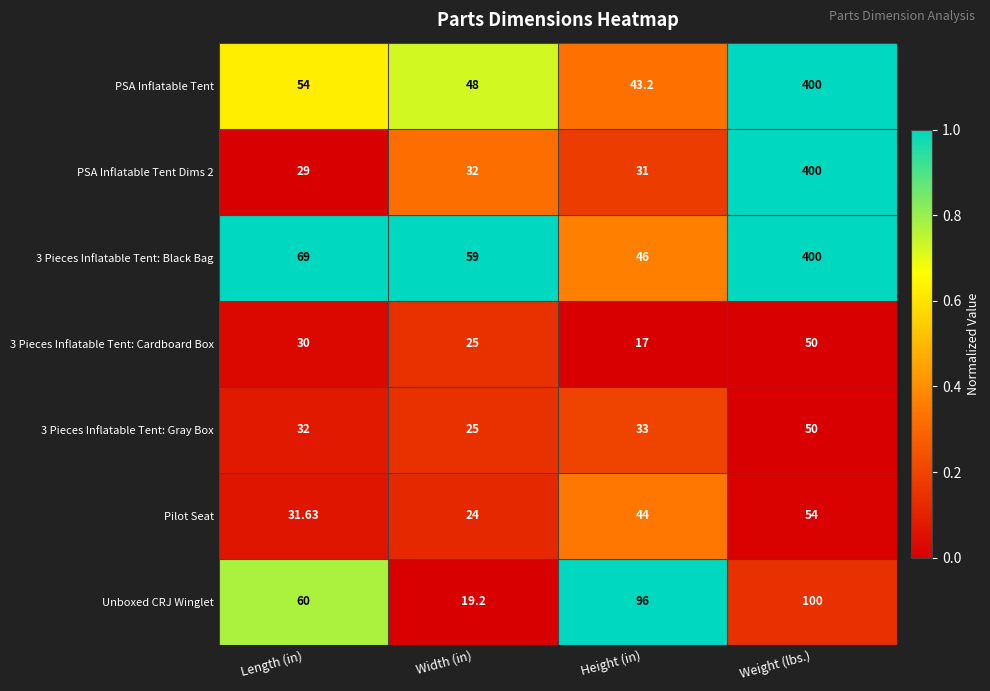

Which category has the lowest value across all series?

Height (in)